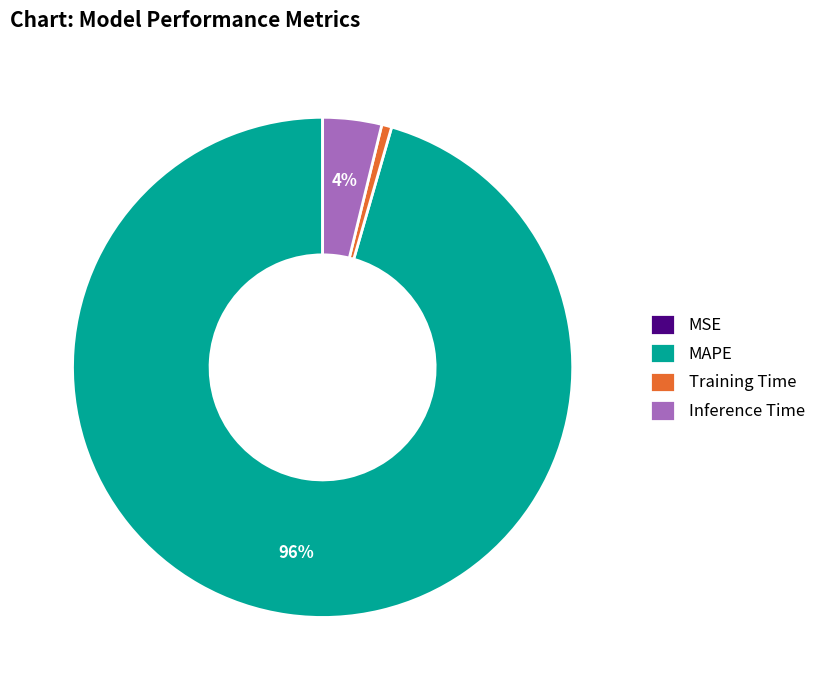

To the nearest percent, what percentage of the pie is Inference Time?

4%